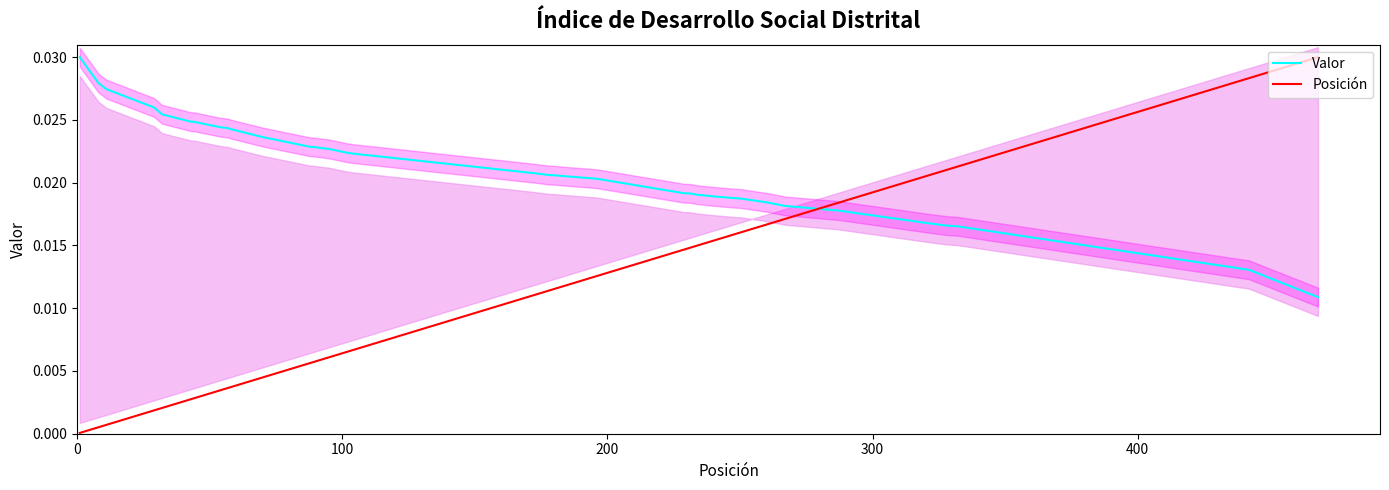

How many distinct data groups are displayed?

2